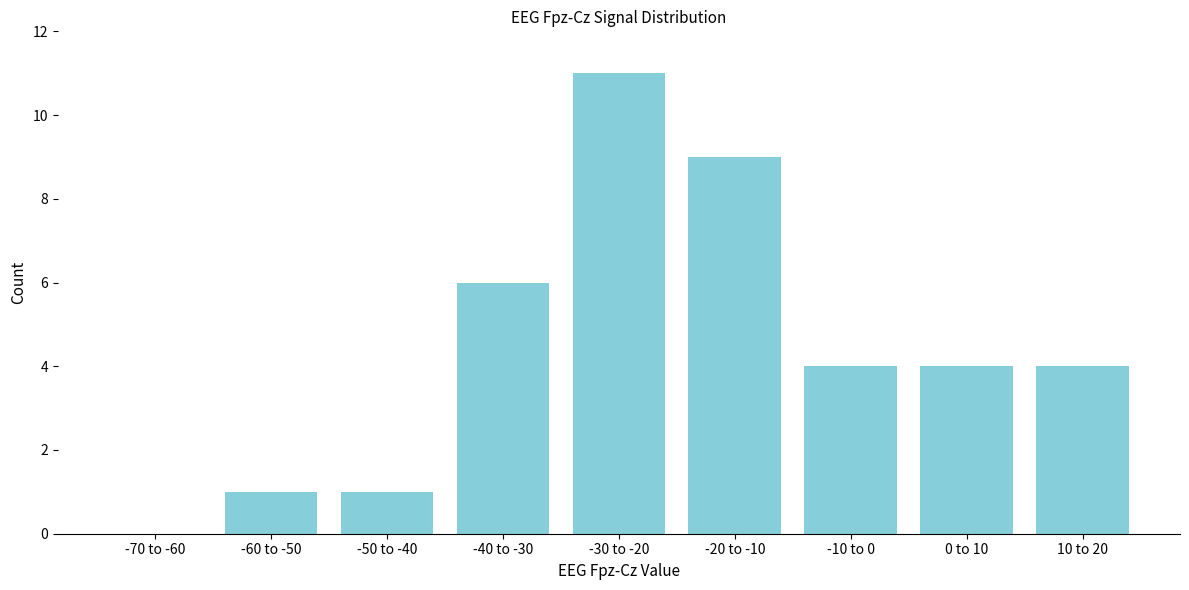

Reading left to right, transcribe all the data shown in this chart.

-70 to -60=0	-60 to -50=1	-50 to -40=1	-40 to -30=6	-30 to -20=11	-20 to -10=9	-10 to 0=4	0 to 10=4	10 to 20=4